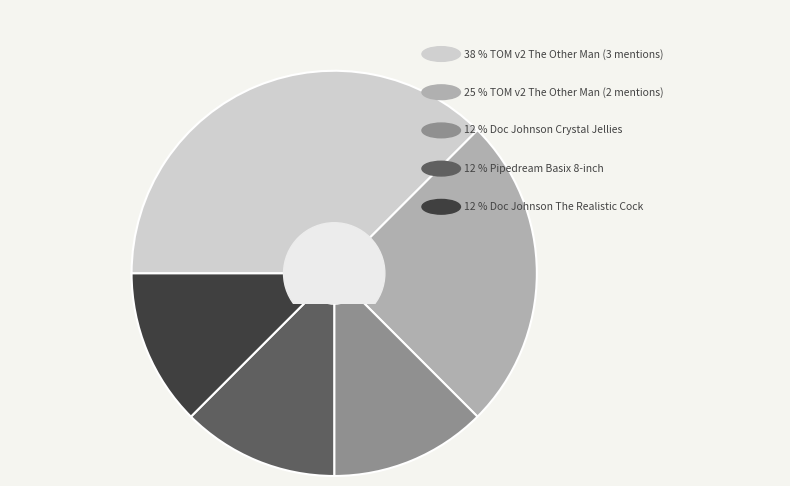

Is there a majority slice in this chart?

No